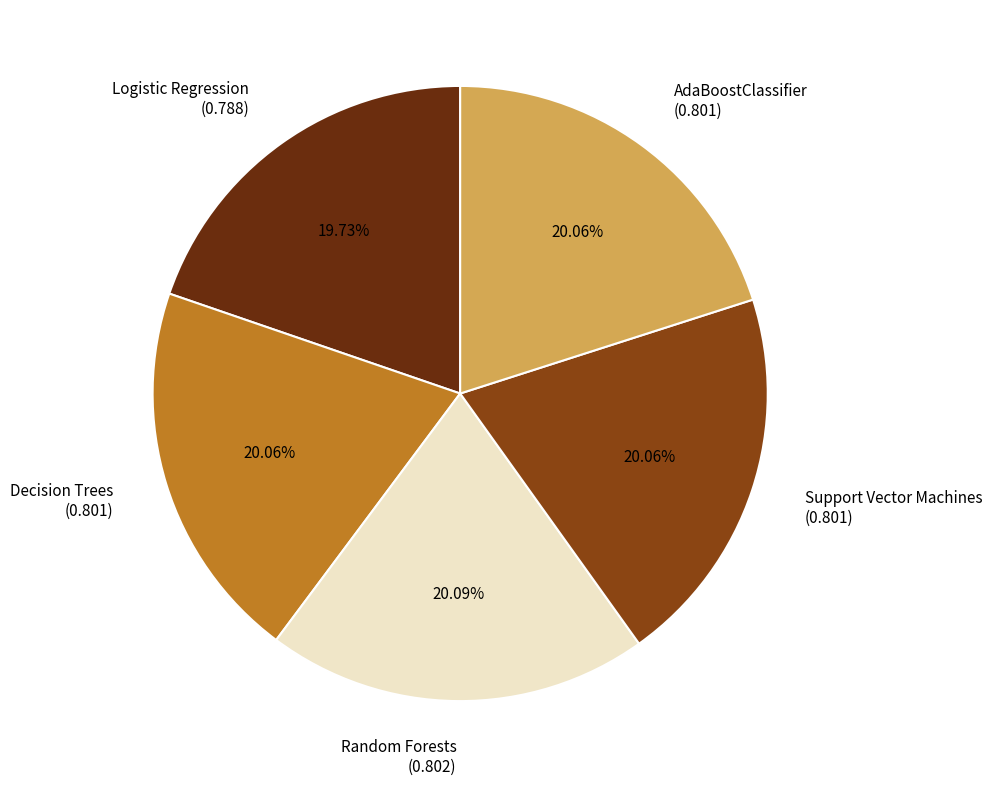

Is there a majority slice in this chart?

No